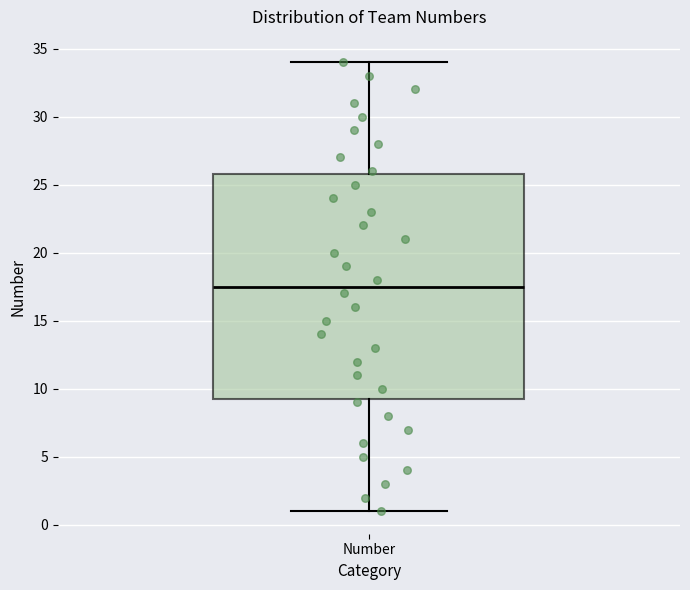

Where is the upper edge of the box for Number on the y-axis? The values are not printed on the chart, so give them approximately, as read against the axis.

26.0